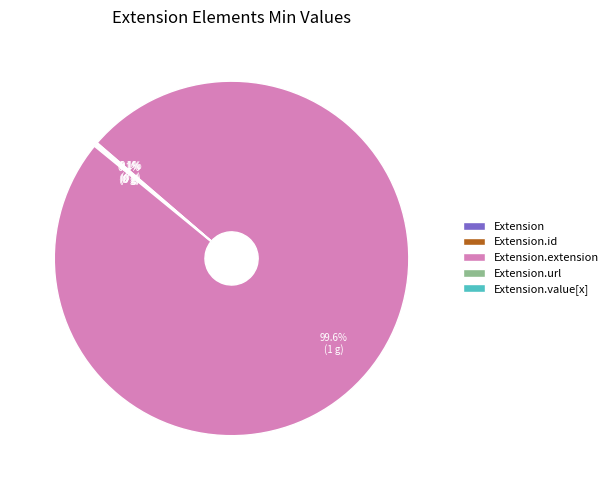

Is there a majority slice in this chart?

Yes